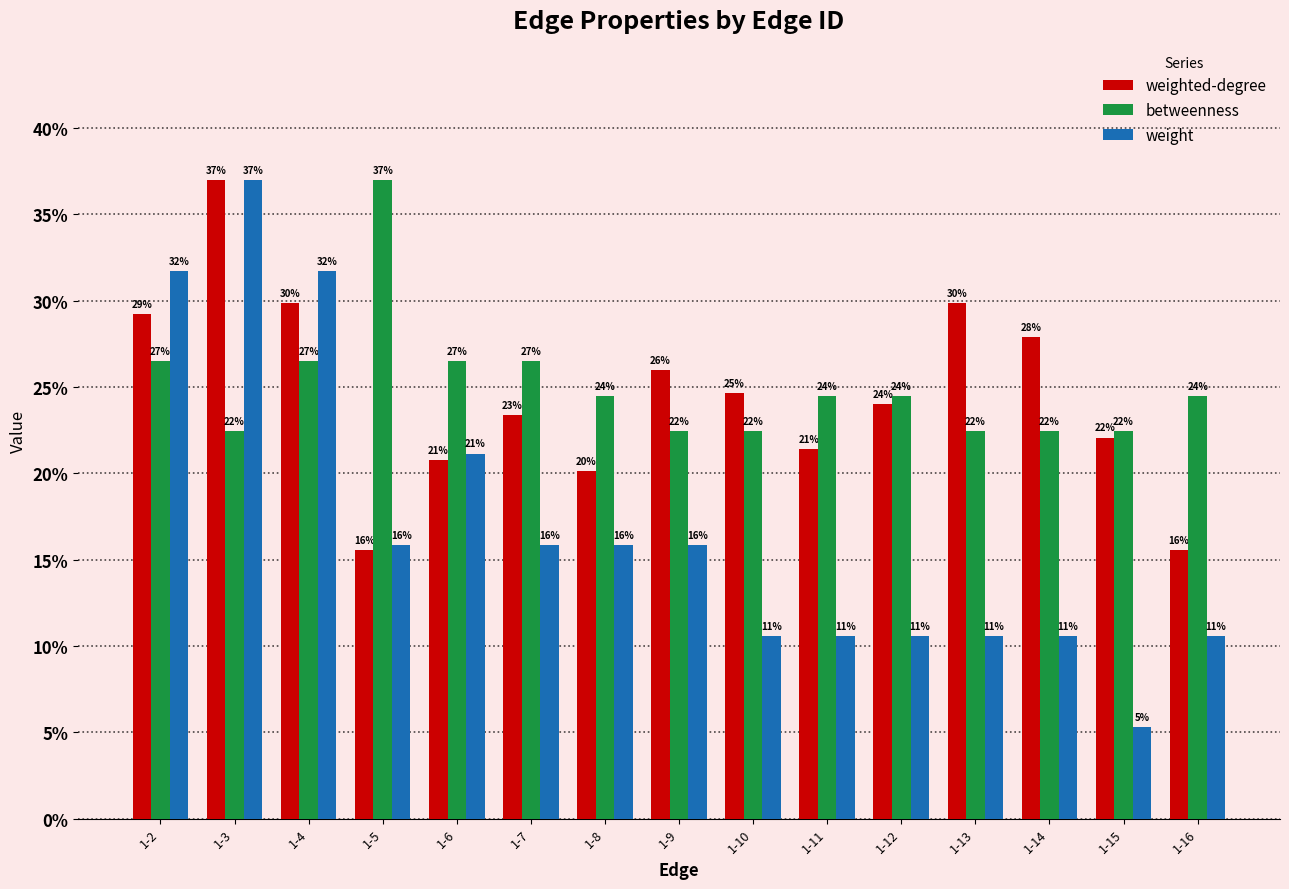

How many groups of bars are there?

15